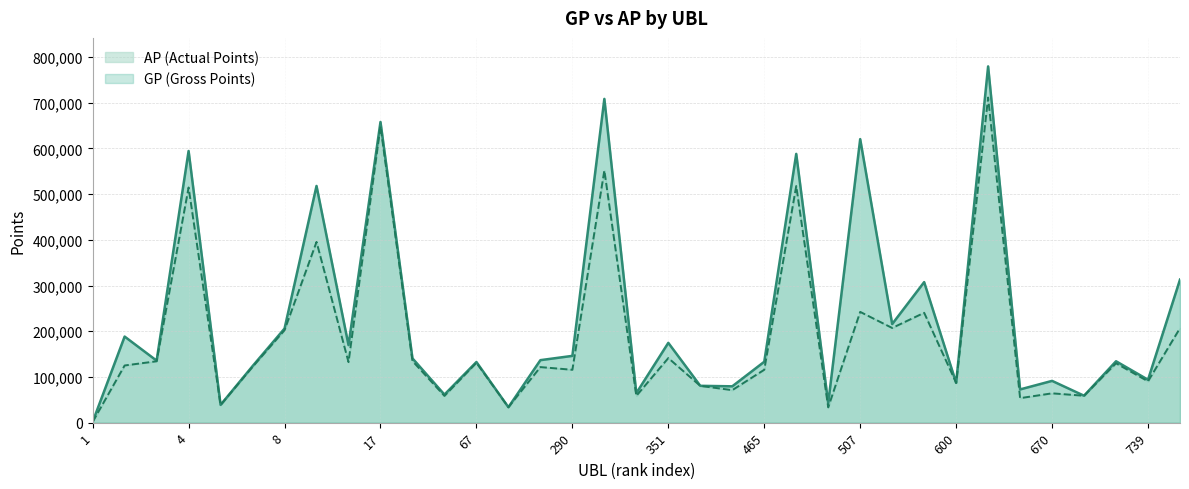

Where is the first local minimum for AP?

5